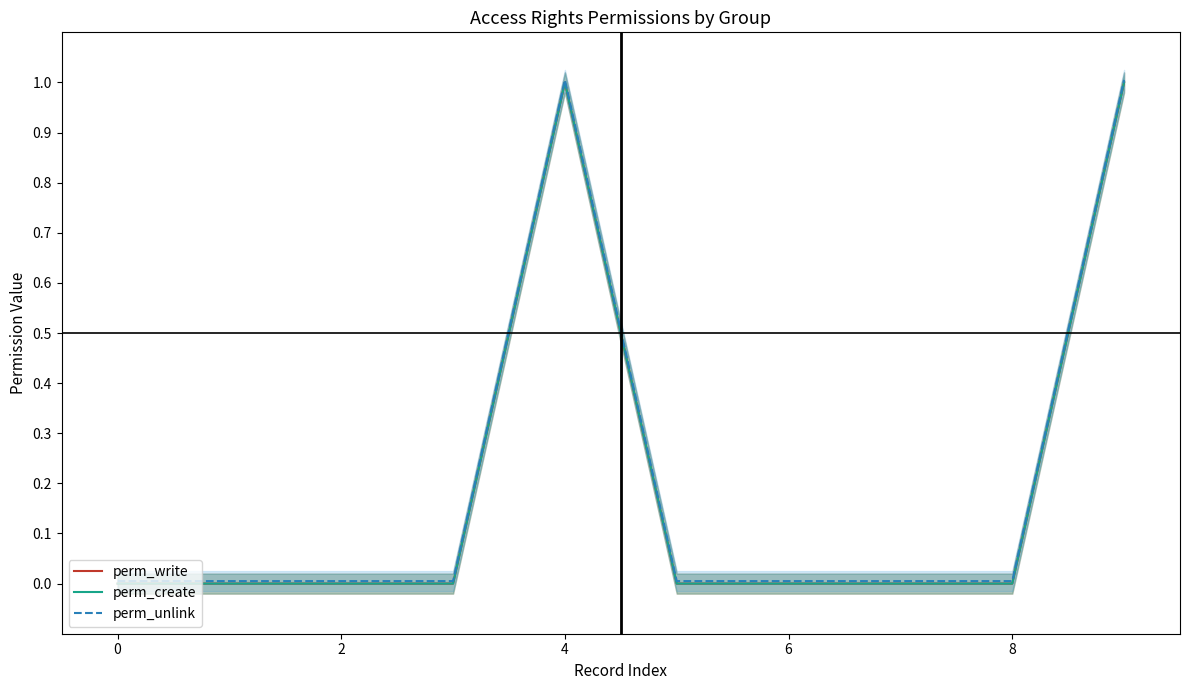

True or false: perm_create and perm_write intersect in this chart.

False